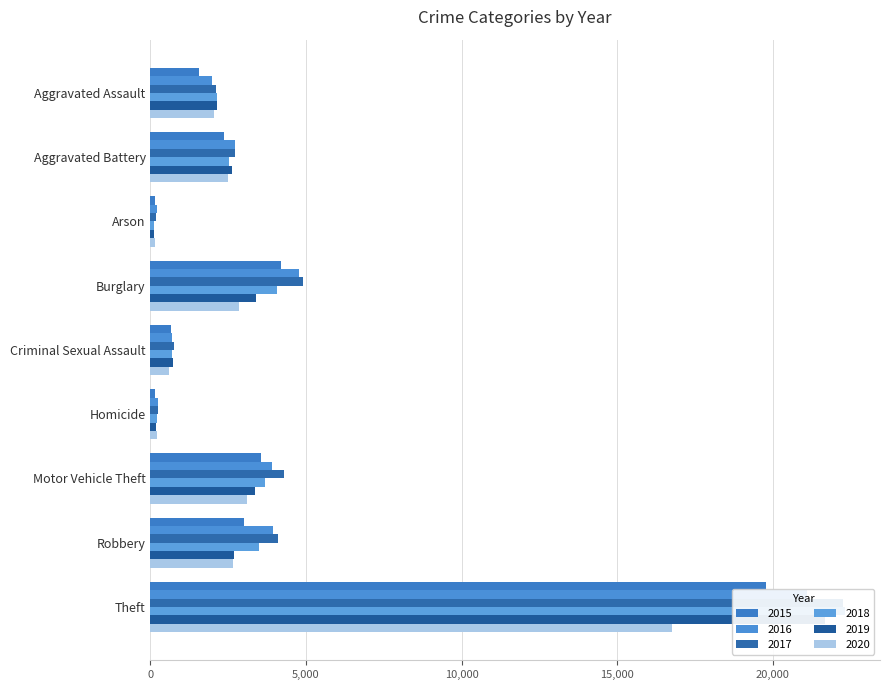

Which series has the largest range (max minus min)?

2018